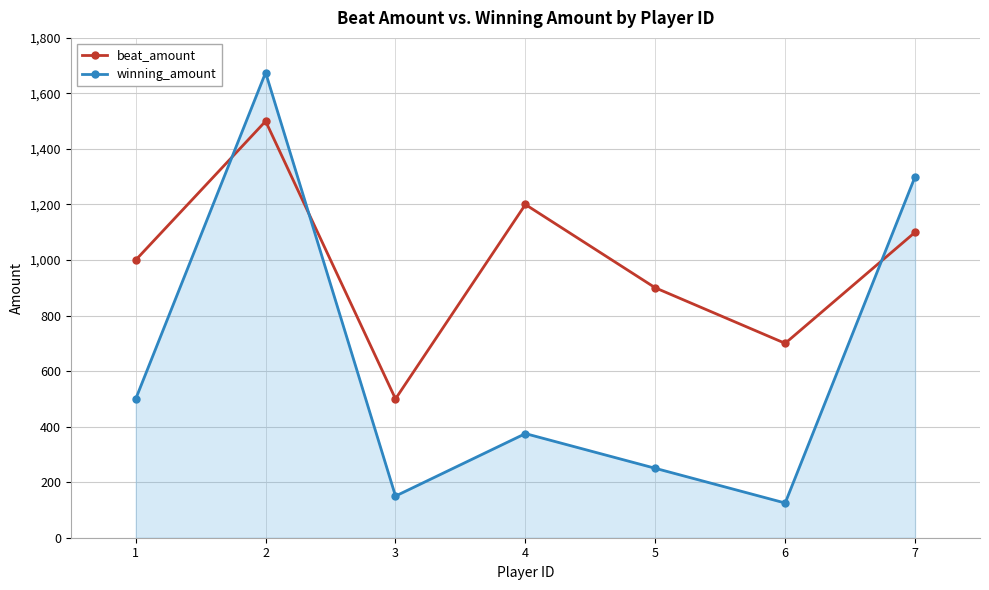

Read the winning_amount value at 6.

125